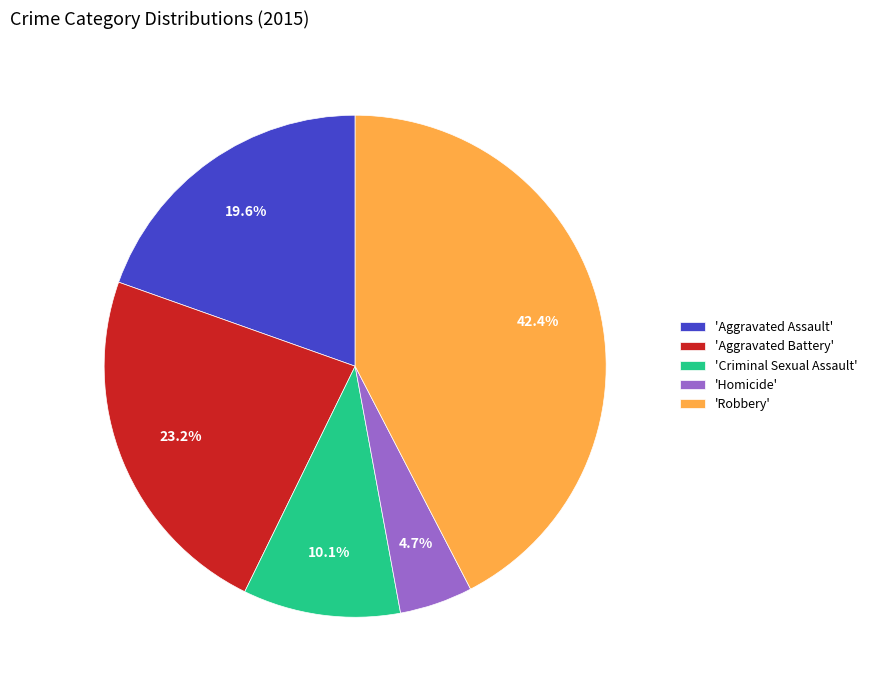

Do 'Aggravated Battery' and 'Aggravated Assault' together represent more than half of the pie?

No